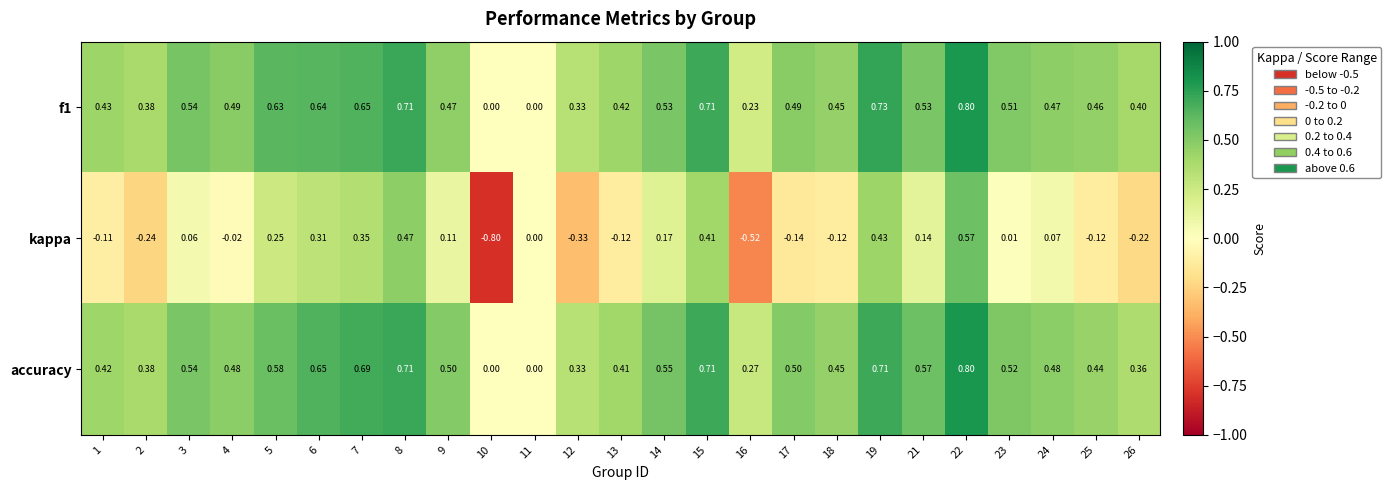

Which series has the largest total across all categories?

accuracy